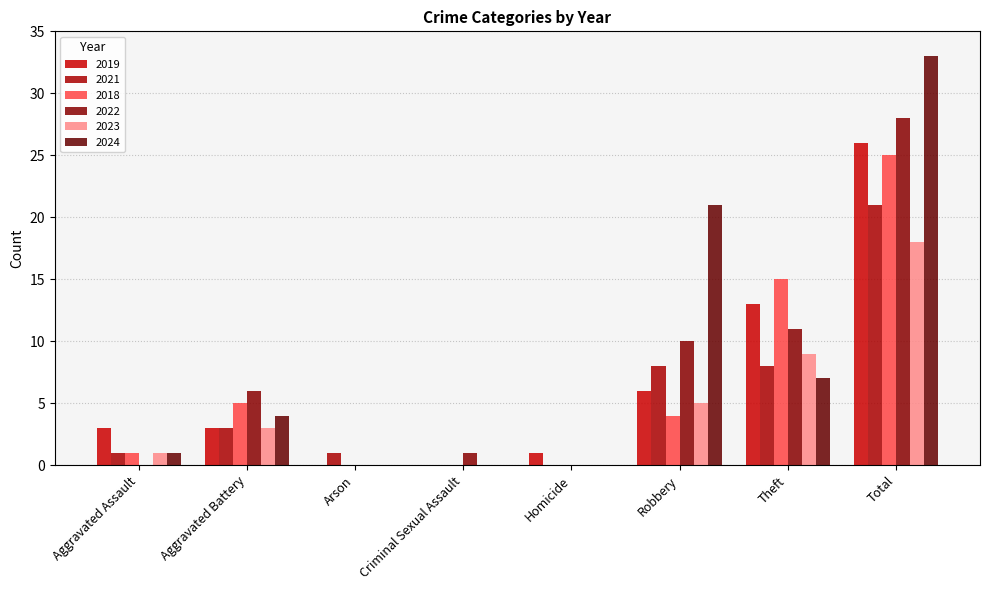

Which series has the largest total across all categories?

2024